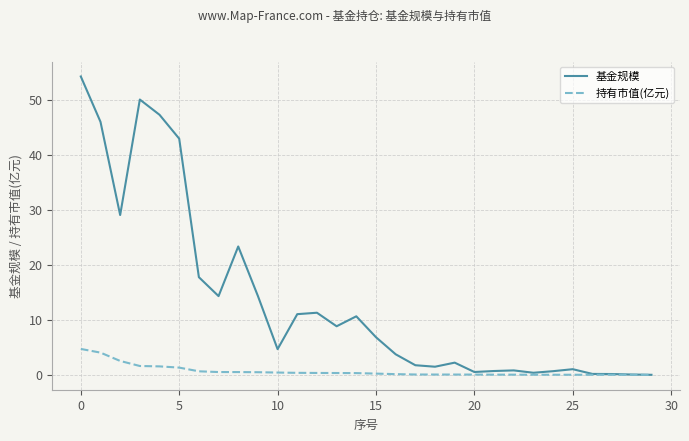

Rank the series by their maximum value, from highest to lowest.

基金规模, 持有市值(亿元)